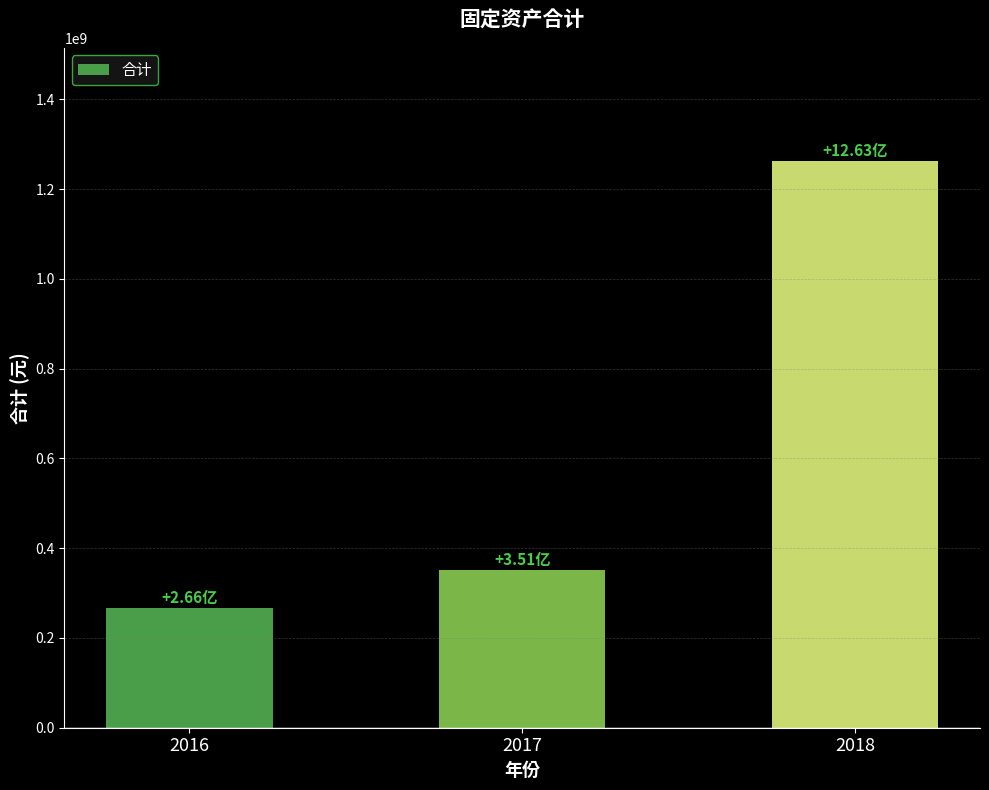

What is the sum of all values?

1880084043.2